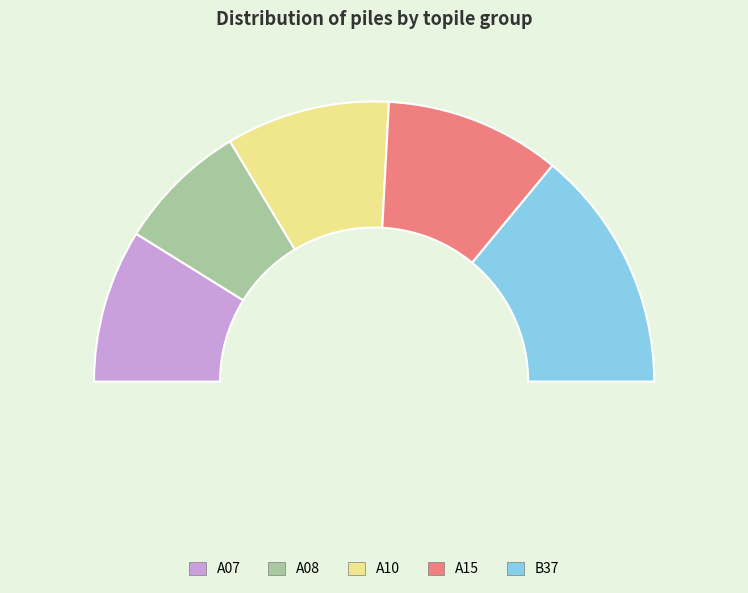

Which category has the biggest portion of the pie?

B37